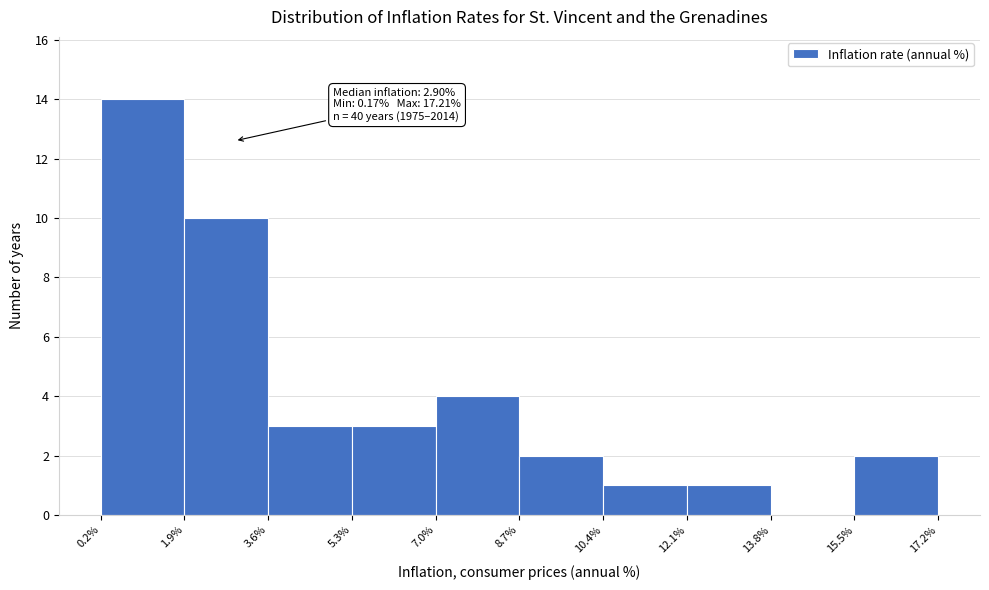

Over which range of the x-axis is the bar tallest?

0.2% to 1.9%